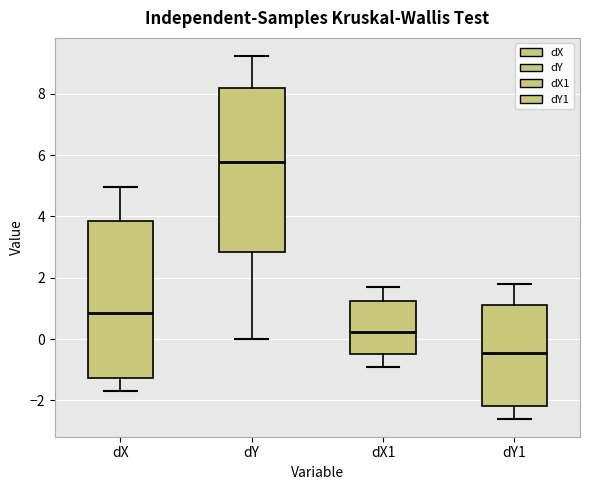

Reading left to right, transcribe this box plot: for each box, give where its median line is, the range the box spans, and where its two whiskers end, as read against the y-axis. The values are not printed on the chart, so give them approximately, as read against the axis.

dX: median 0.8, box -1.2 to 3.8, whiskers -1.8 to 5.0
dY: median 5.8, box 2.8 to 8.2, whiskers 0.0 to 9.2
dX1: median 0.2, box -0.4 to 1.2, whiskers -1.0 to 1.8
dY1: median -0.4, box -2.2 to 1.2, whiskers -2.6 to 1.8